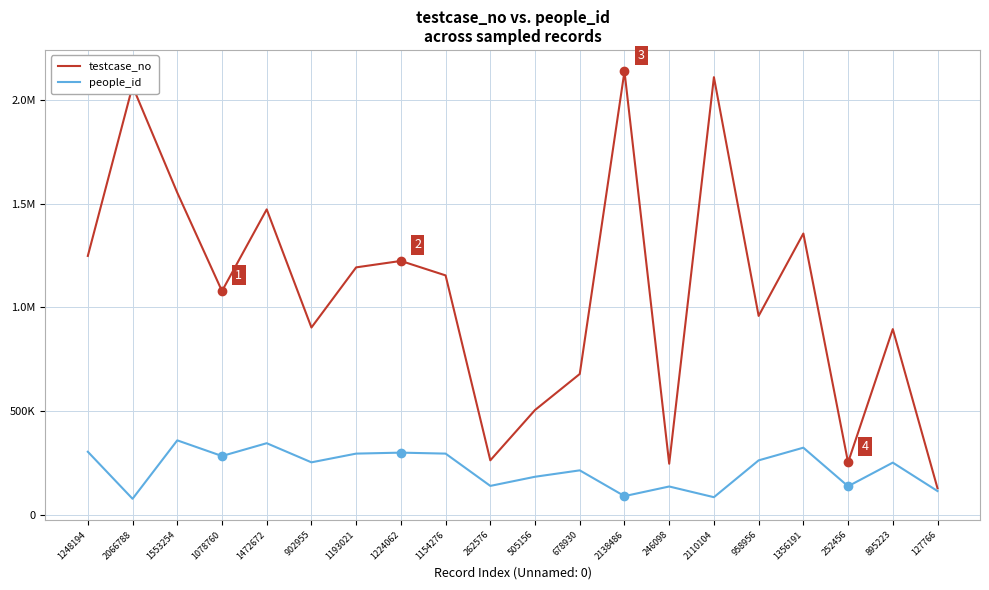

True or false: people_id and testcase_no intersect in this chart.

False